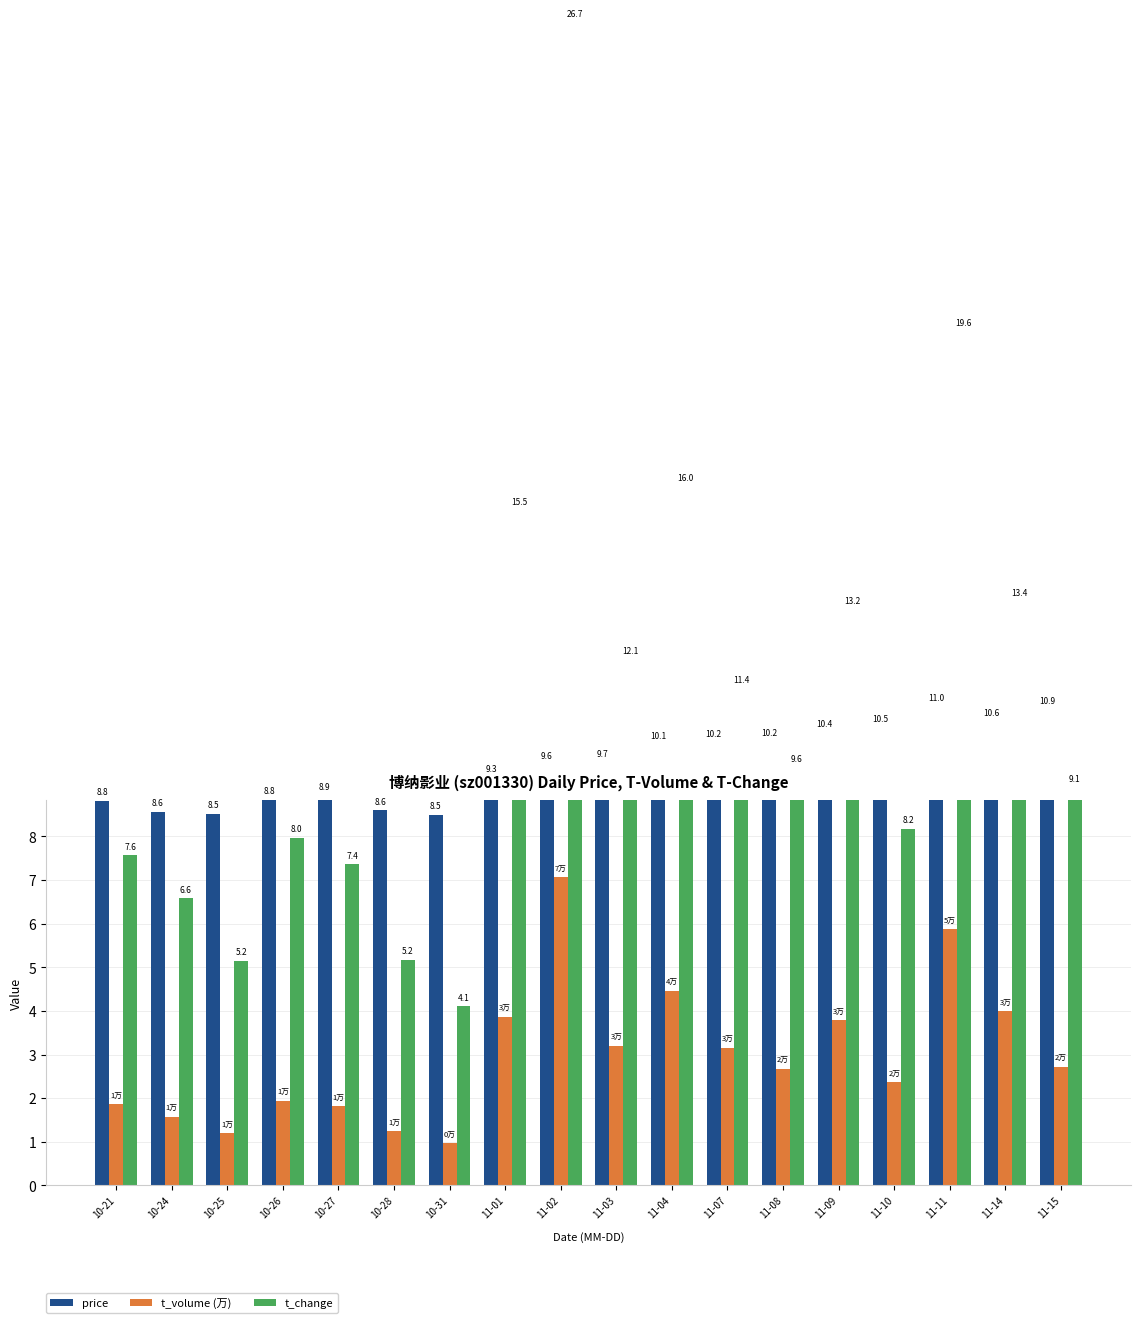

Reading right to left, extract all data points from this chart.

price: 10.9	10.6	11.0	10.5	10.4	10.2	10.2	10.1	9.7	9.6	9.3	8.5	8.6	8.9	8.8	8.5	8.6	8.8
t_volume (万): 2.7	4.0	5.9	2.4	3.8	2.7	3.1	4.5	3.2	7.1	3.9	1.0	1.2	1.8	1.9	1.2	1.6	1.9
t_change: 9.1	13.4	19.6	8.2	13.2	9.6	11.4	16.0	12.1	26.7	15.5	4.1	5.2	7.4	8.0	5.2	6.6	7.6